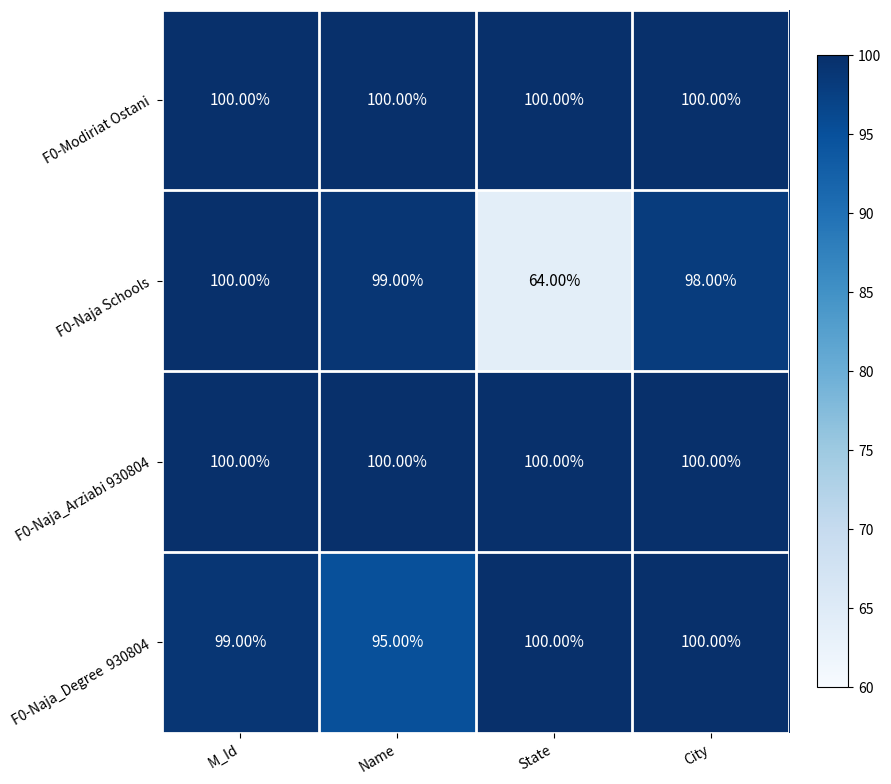

Between M_Id and State, which series saw the biggest shift?

F0-Naja Schools